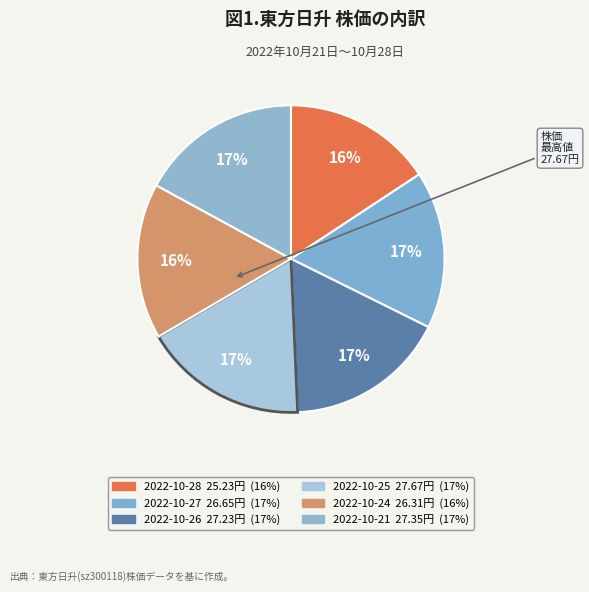

What is the change in value from 2022-10-28 to 2022-10-26?

+2.0